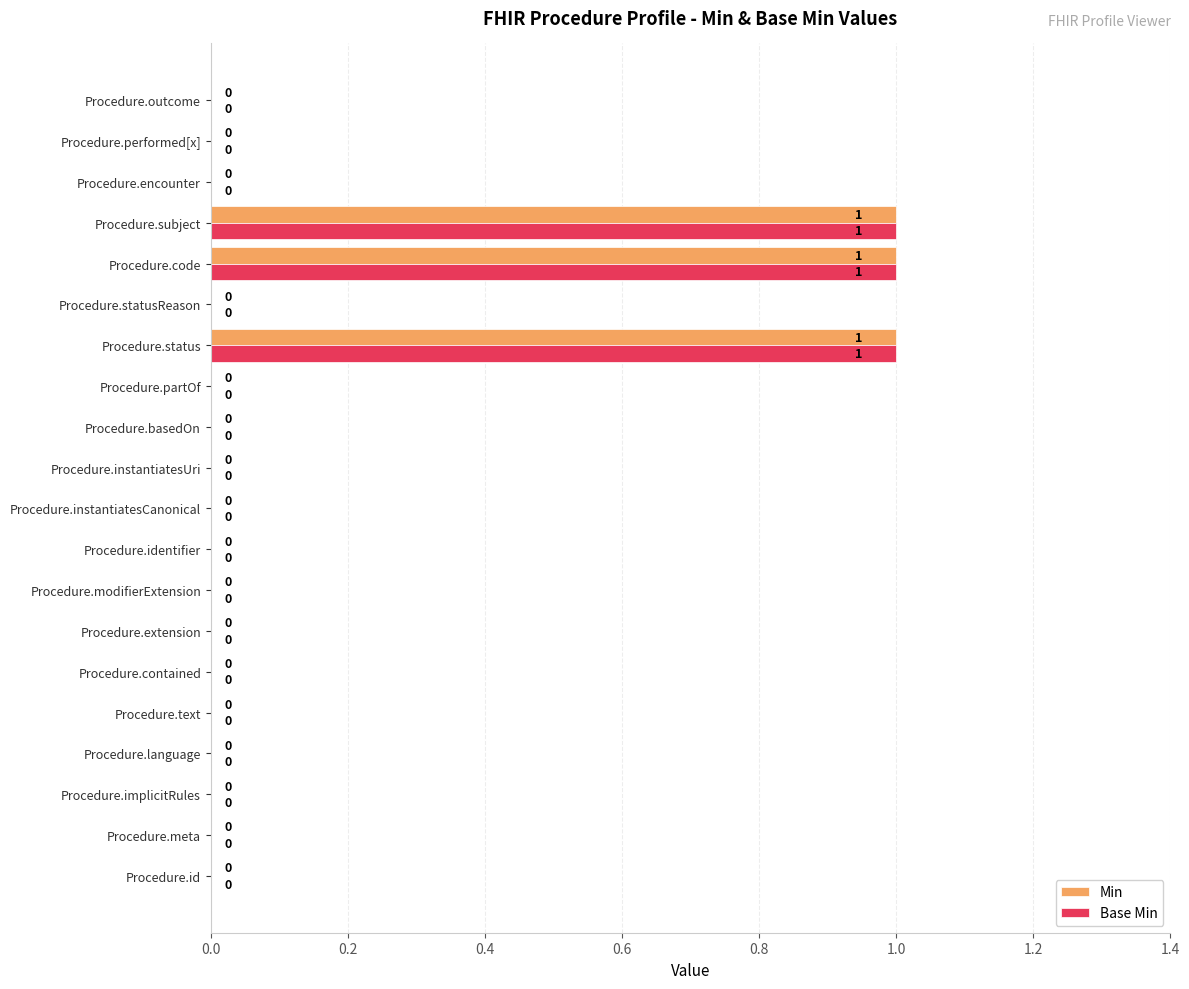

The Base Min series shows 1 at Procedure.contained. True or false?

False